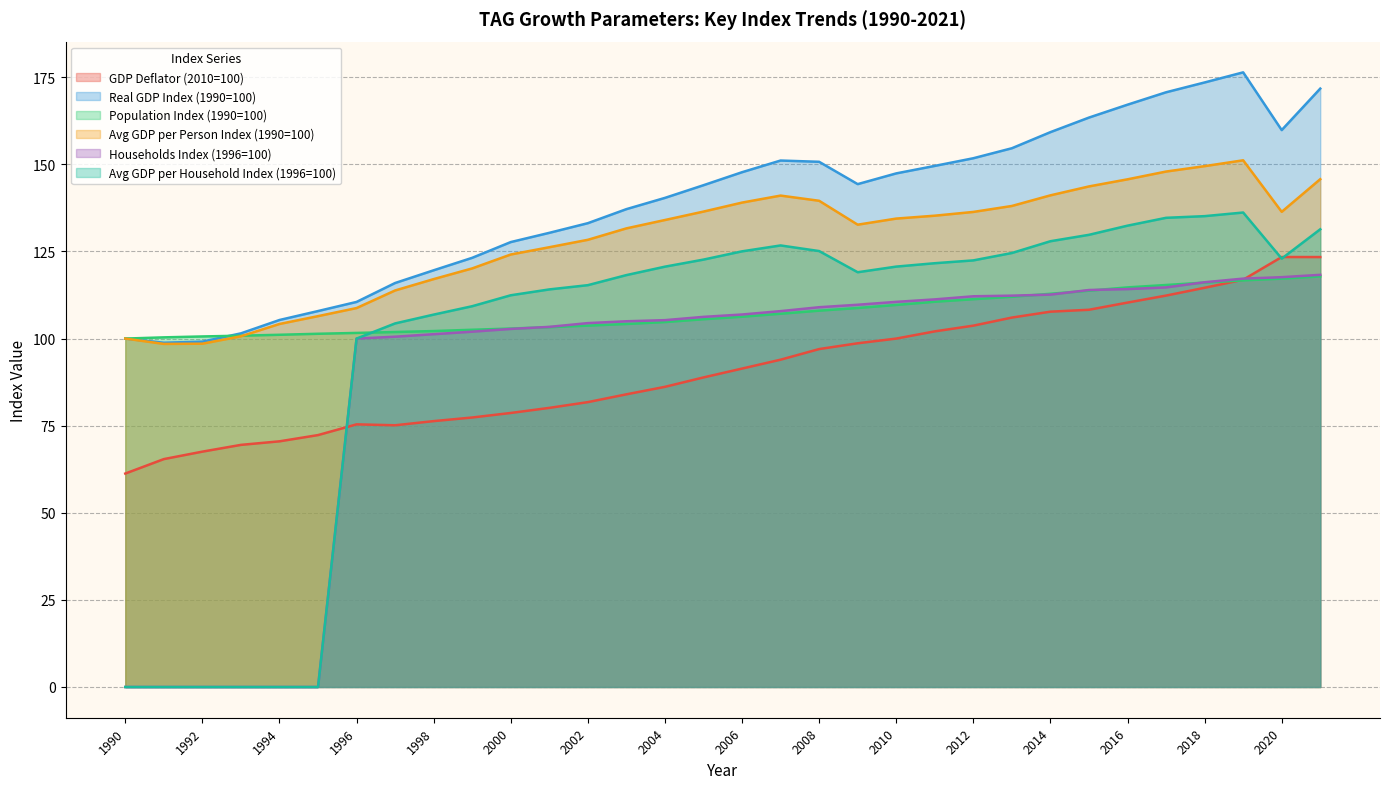

The value of Avg GDP per Household Index (1996=100) at 2008 is 44.6. True or false?

False